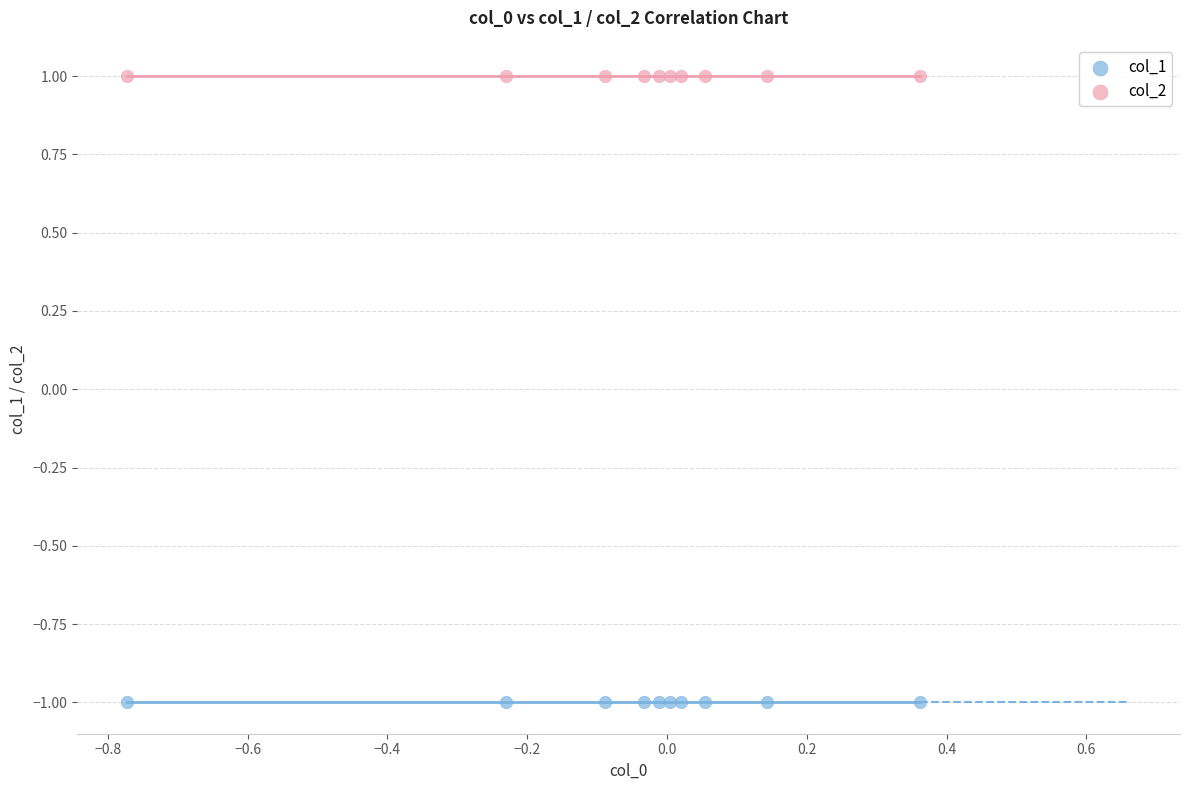

Which series reaches the minimum Y coordinate?

col_1